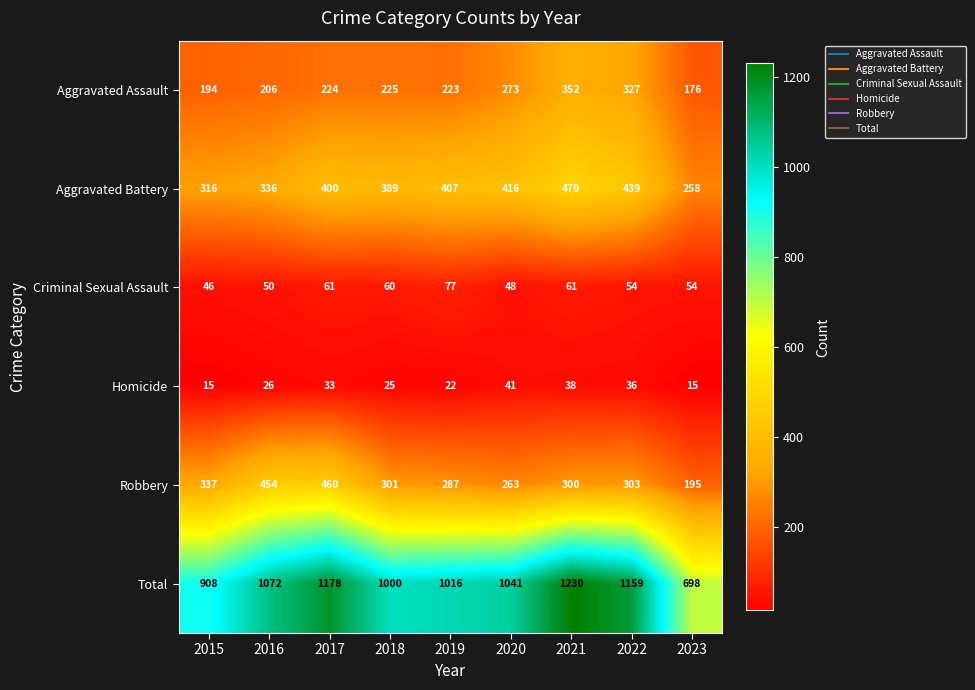

The value of Homicide at 2018 is 34. True or false?

False